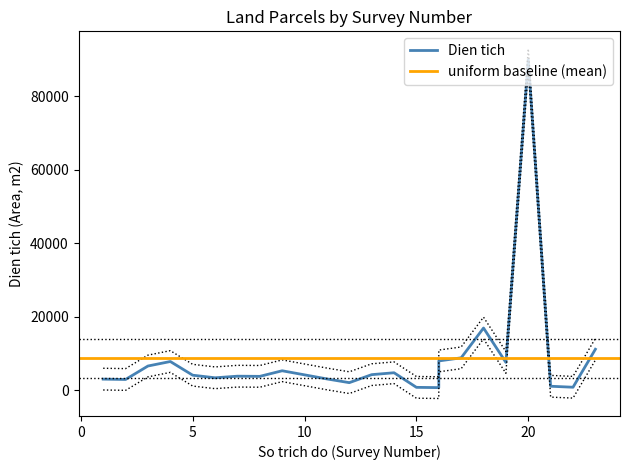

What is the sum of the Dien tich values at 20 and 19?

97453.8